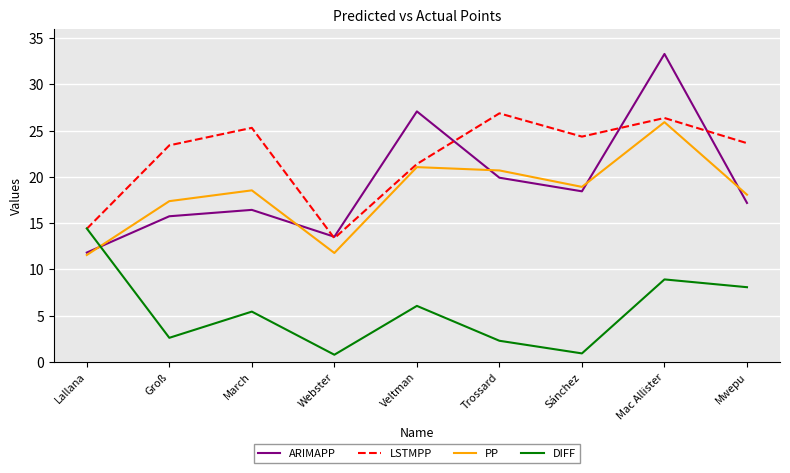

Does the chart have visible grid lines?

Yes